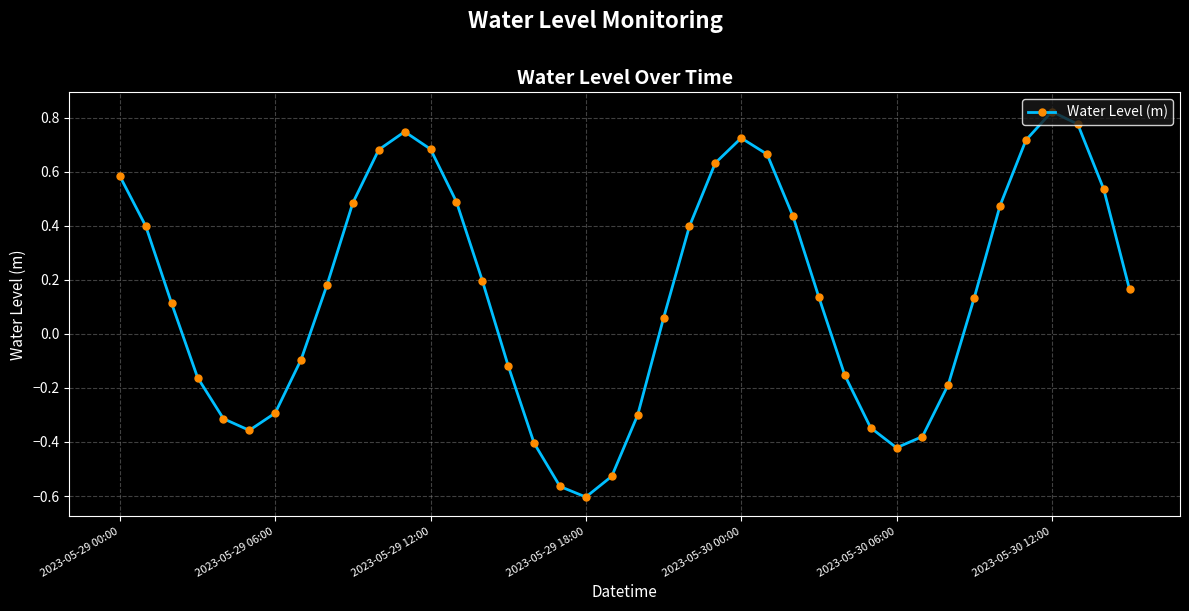

What is the difference between the maximum and minimum values?

1.4